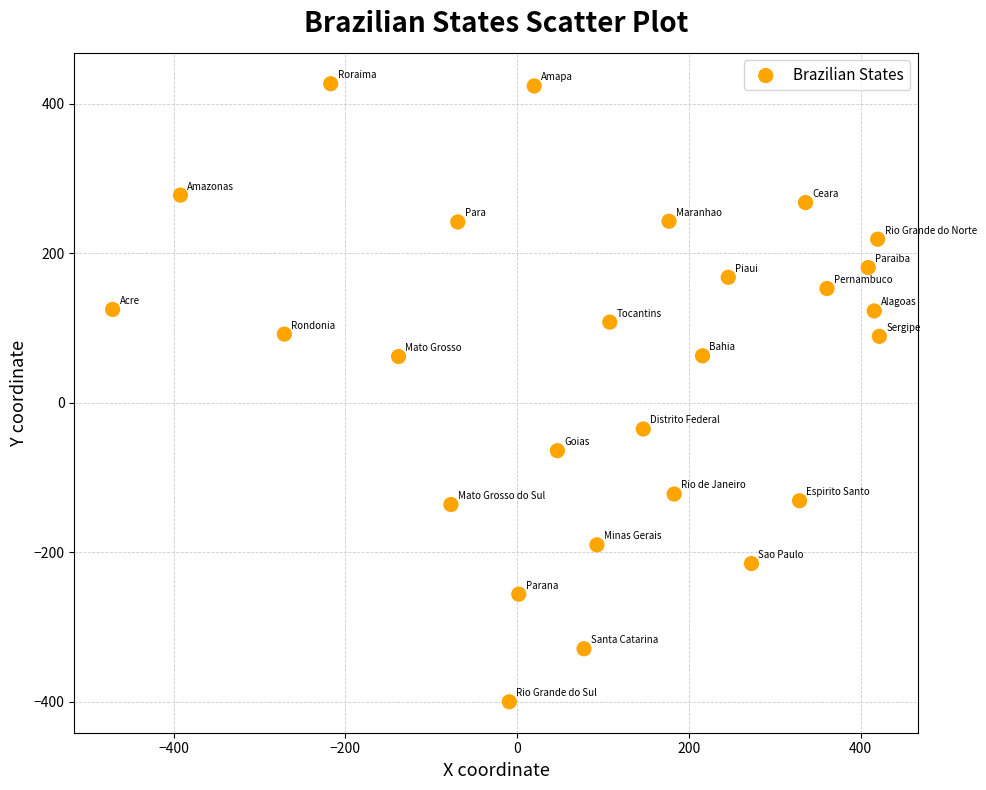

What is the range of X values (max minus min)?

893